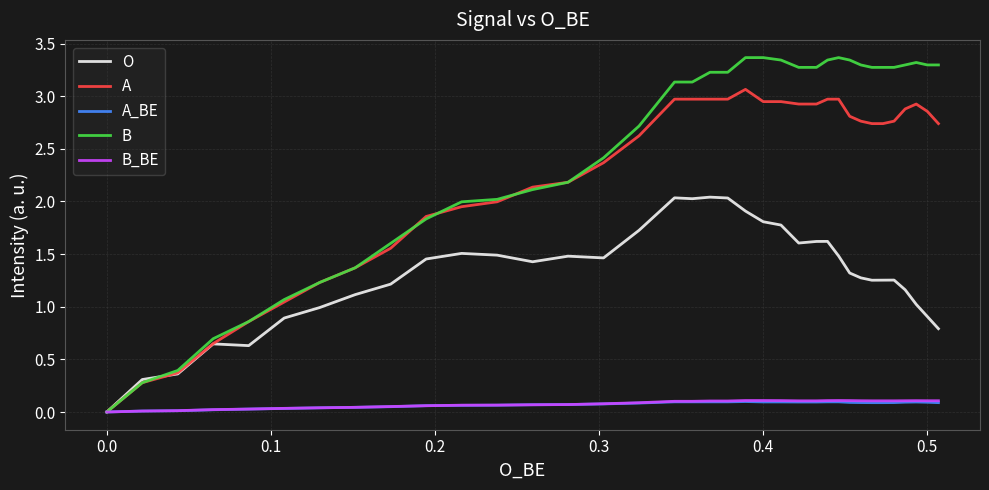

What is the sum of all B values?

101.7